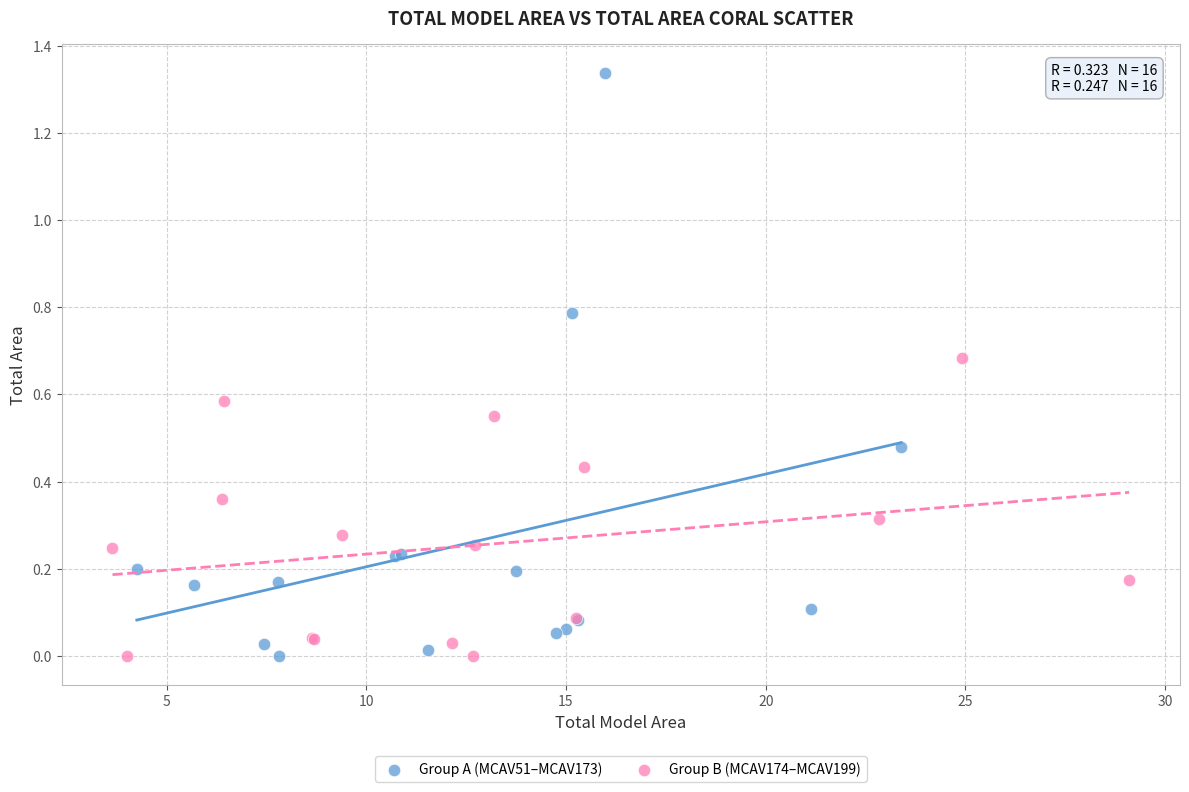

Which series has the widest spread of Y values?

Group A (MCAV51–MCAV173)